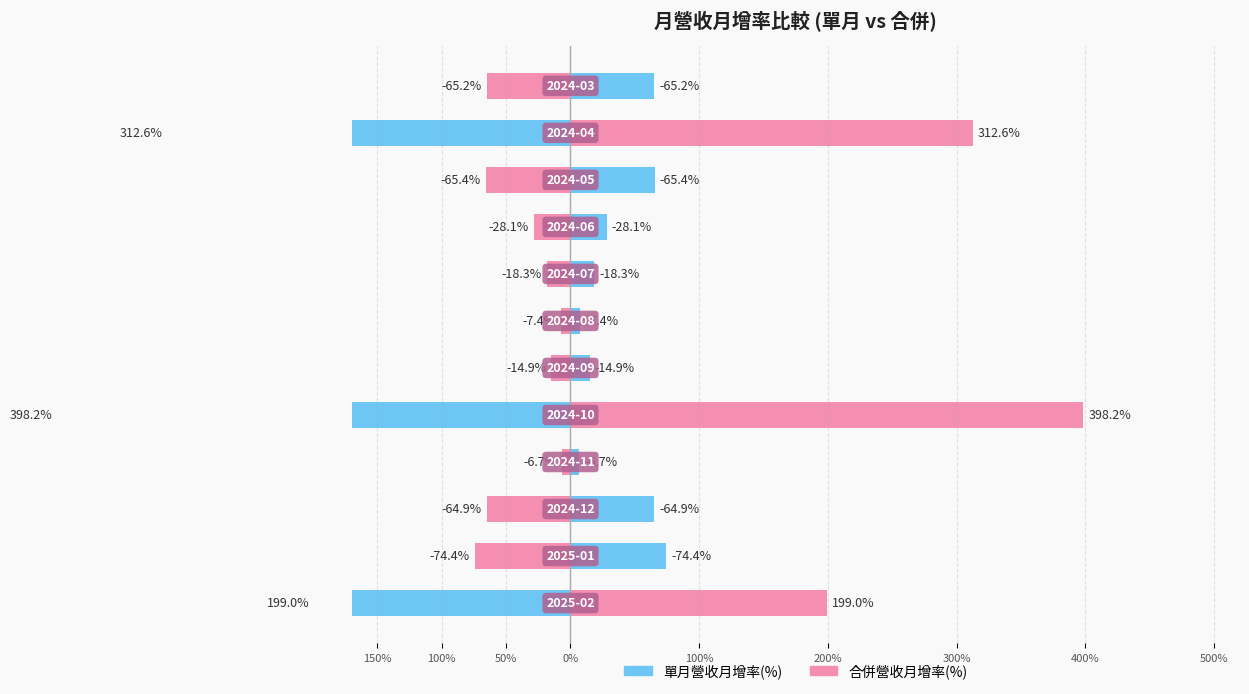

Is the value of 合併營收月增率(%) at 0% greater than the value of 單月營收月增率(%) at 100%?

No